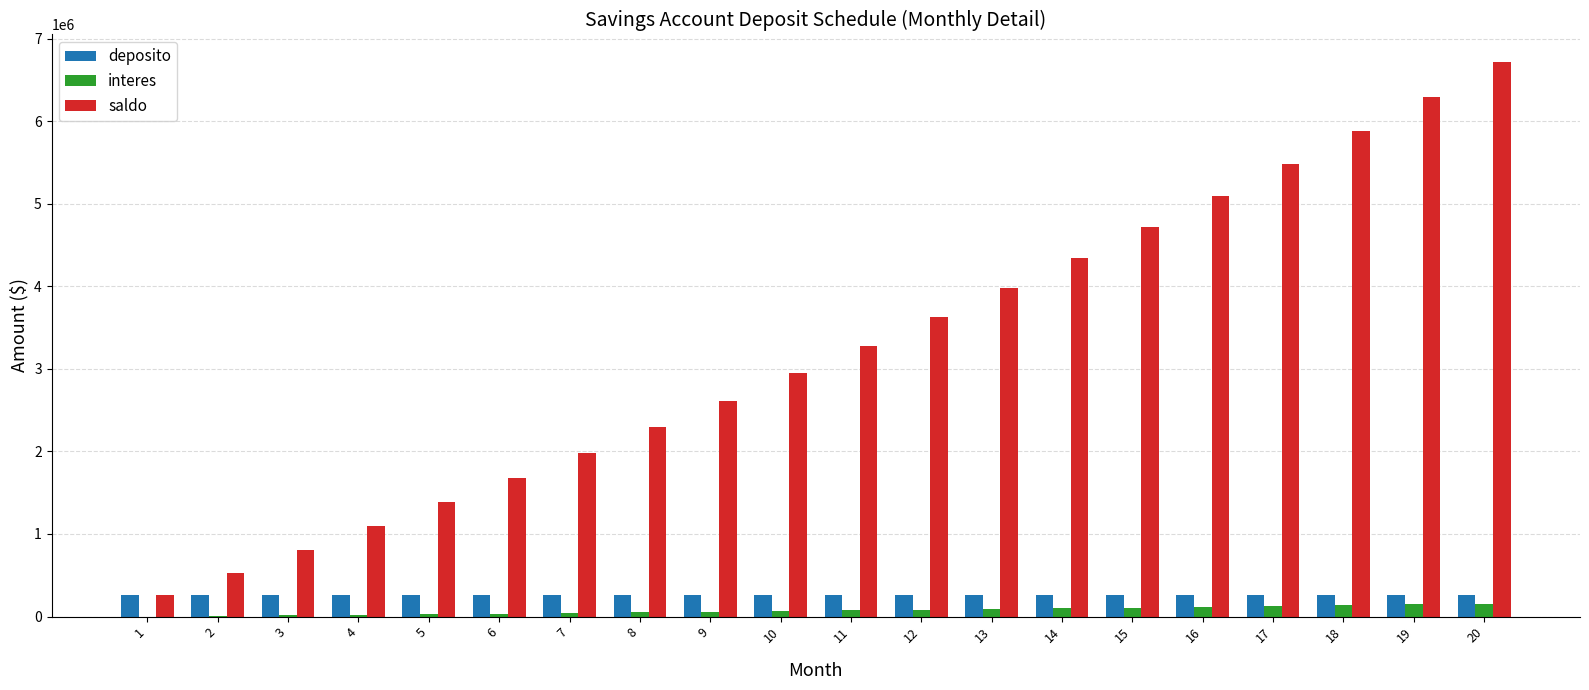

What is the sum of all interes values?

1457074.3